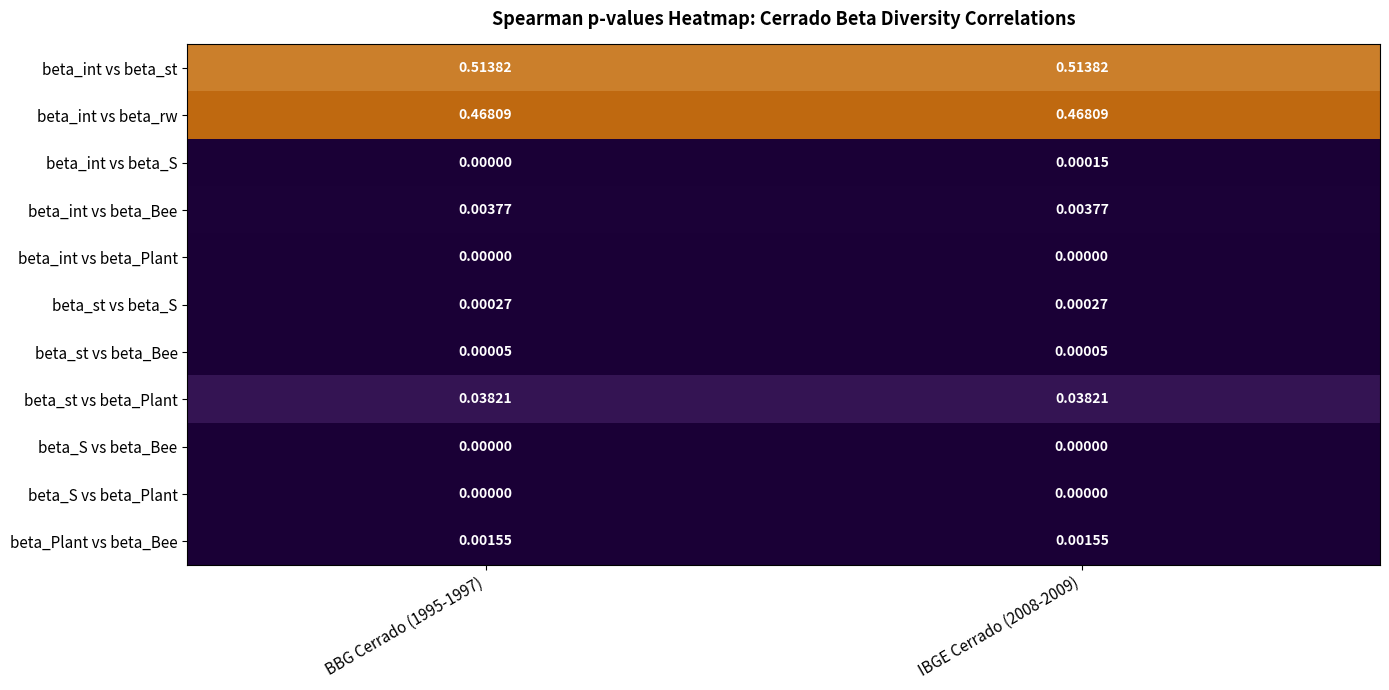

At which category is the sum across all series the highest?

IBGE Cerrado (2008-2009)